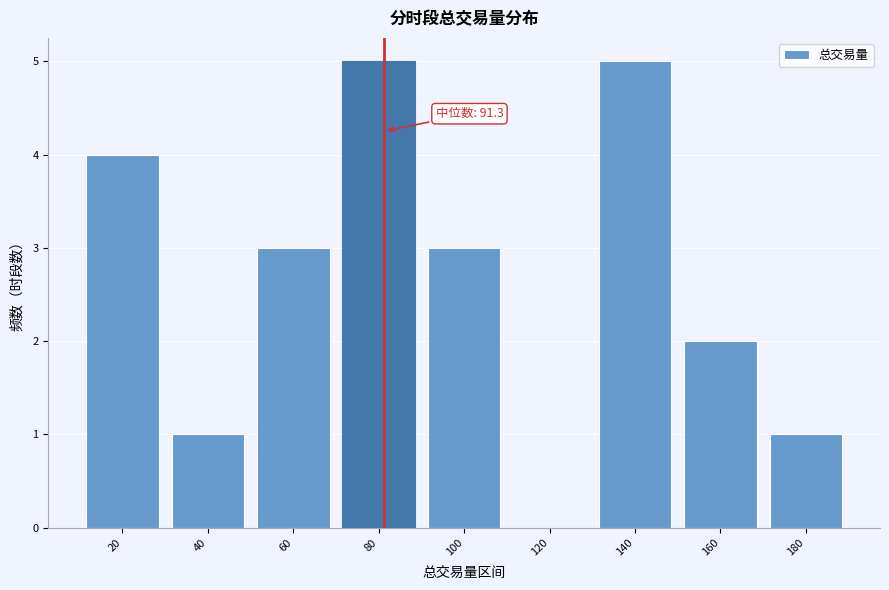

Reading left to right, list all the values displayed in this chart.

20=4	40=1	60=3	80=5	100=3	120=0	140=5	160=2	180=1